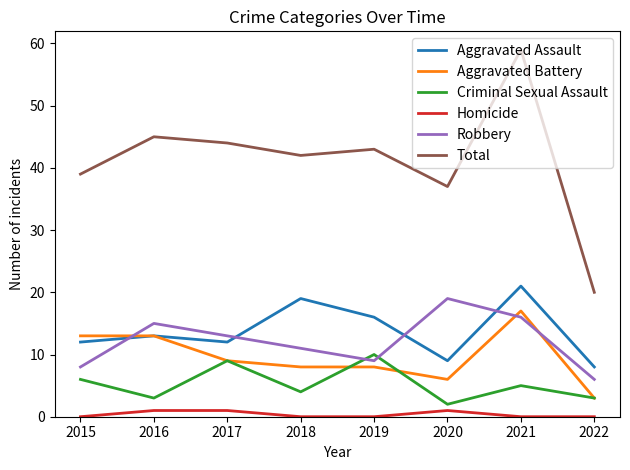

At which category does Aggravated Assault reach its first local valley?

2017